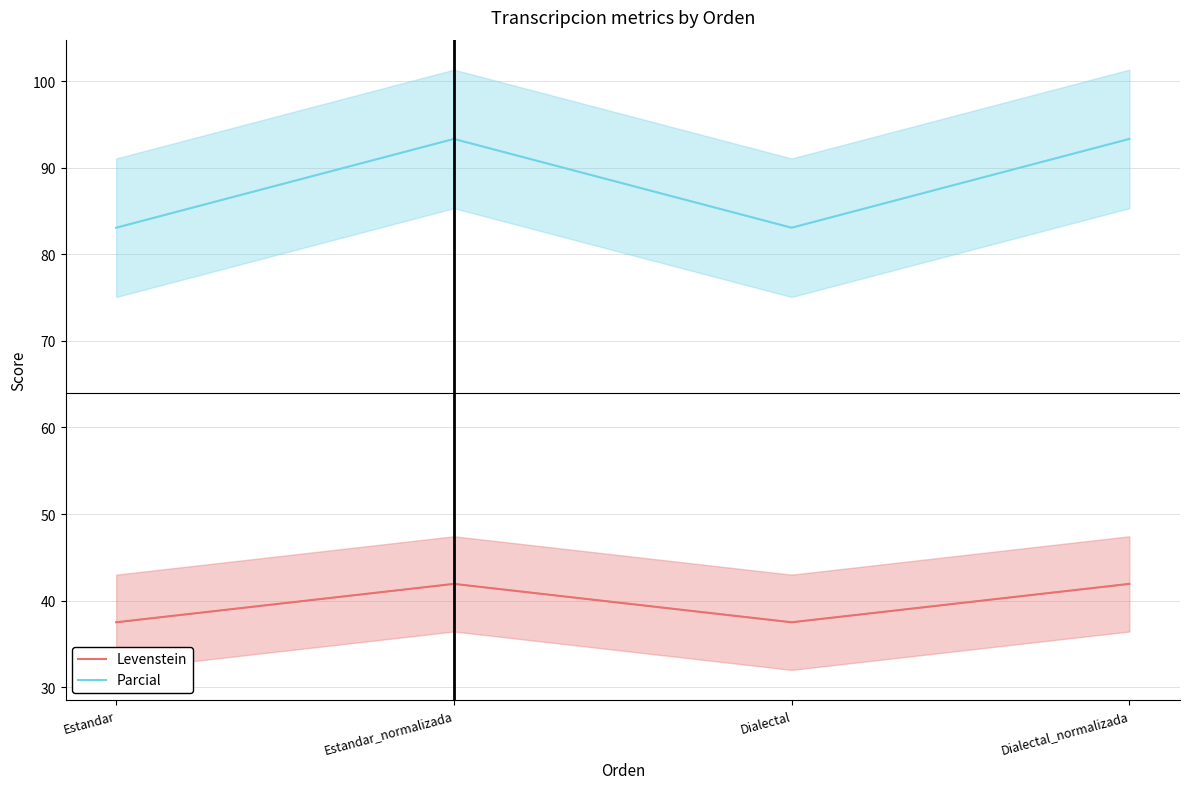

What is the approximate value of Levenstein at Estandar?

37.5